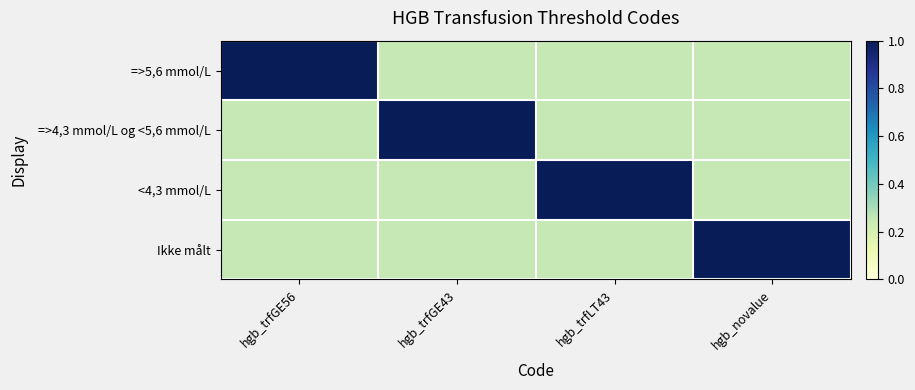

What is the minimum value shown in the chart?

0.2